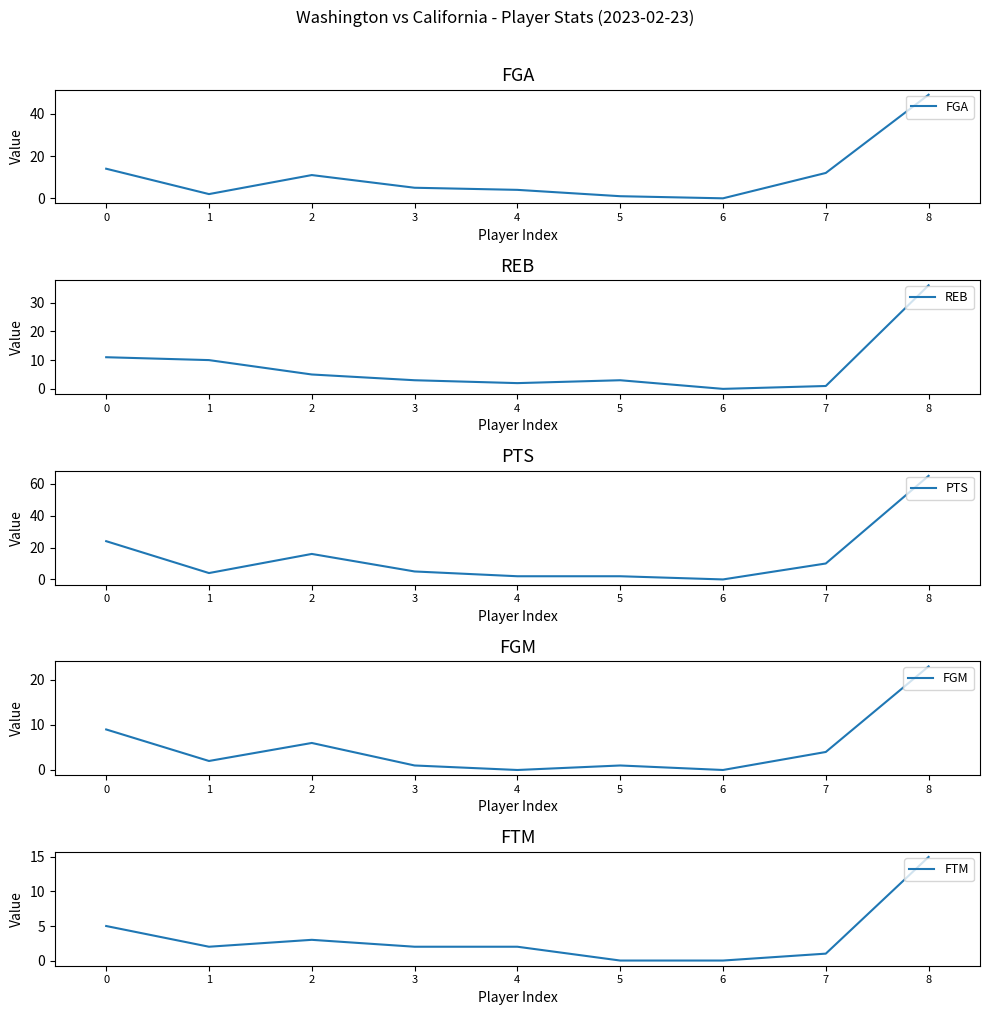

At which category does REB reach its first local valley?

4